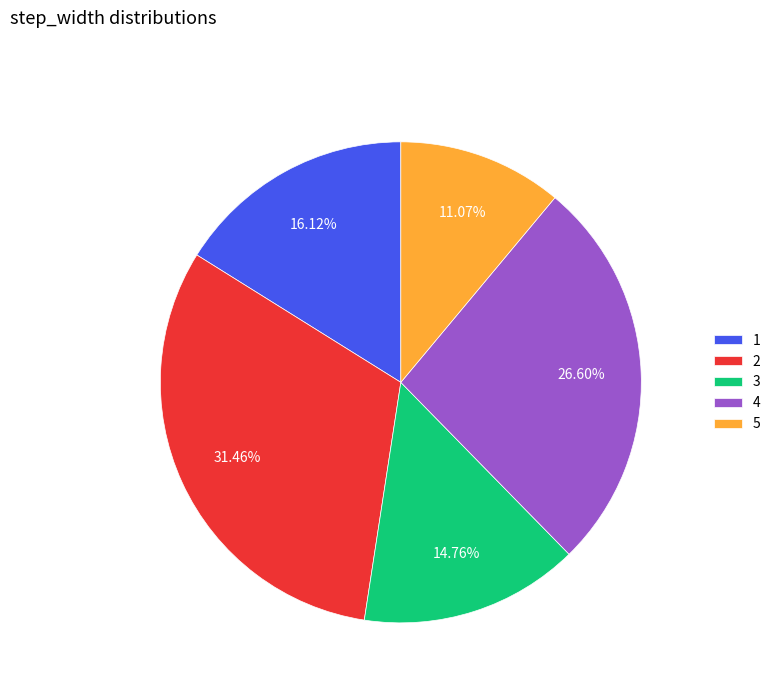

To the nearest percent, what is the combined percentage of 2 and 5?

43%